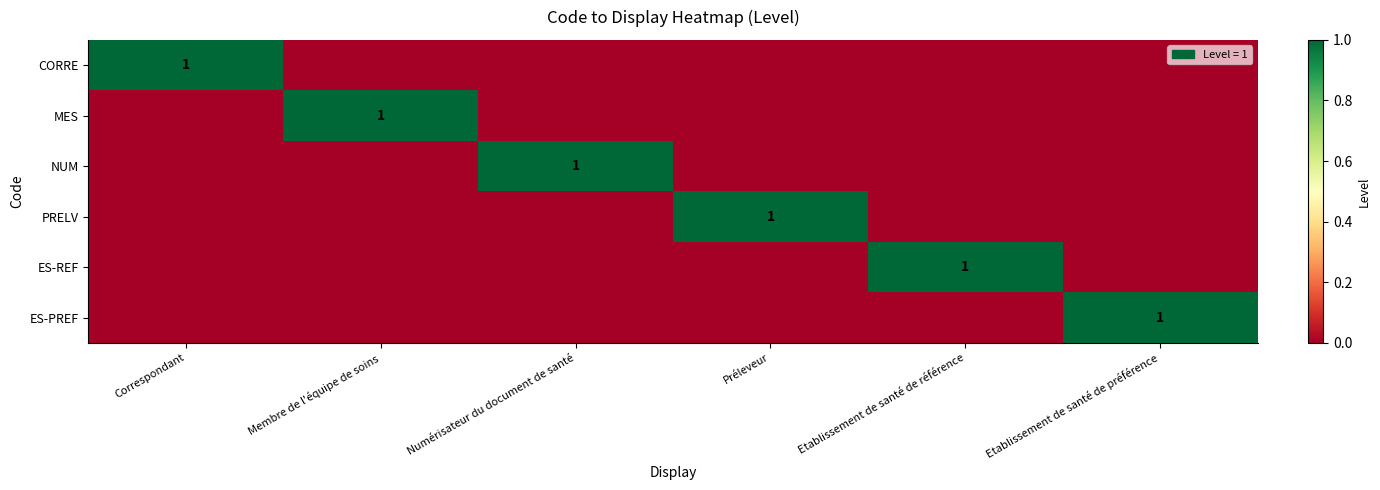

What is the difference between the maximum and minimum values in the ES-PREF series?

1